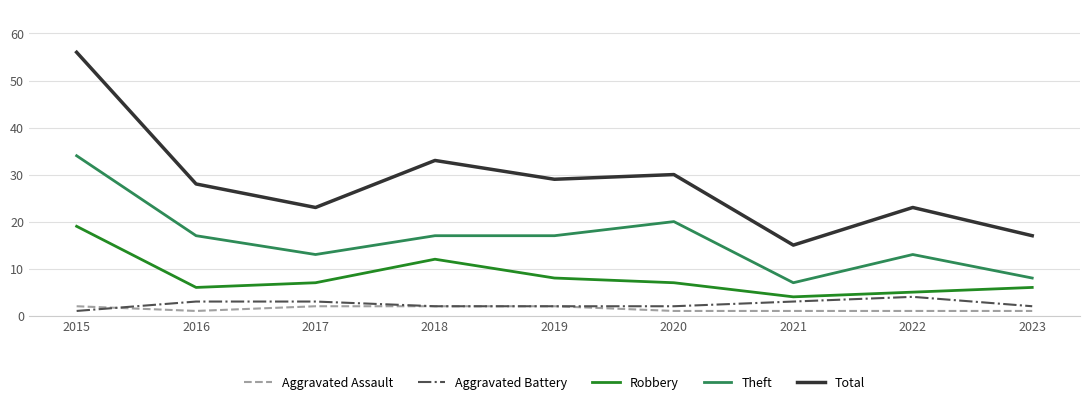

Where is the first local minimum for Aggravated Assault?

2016